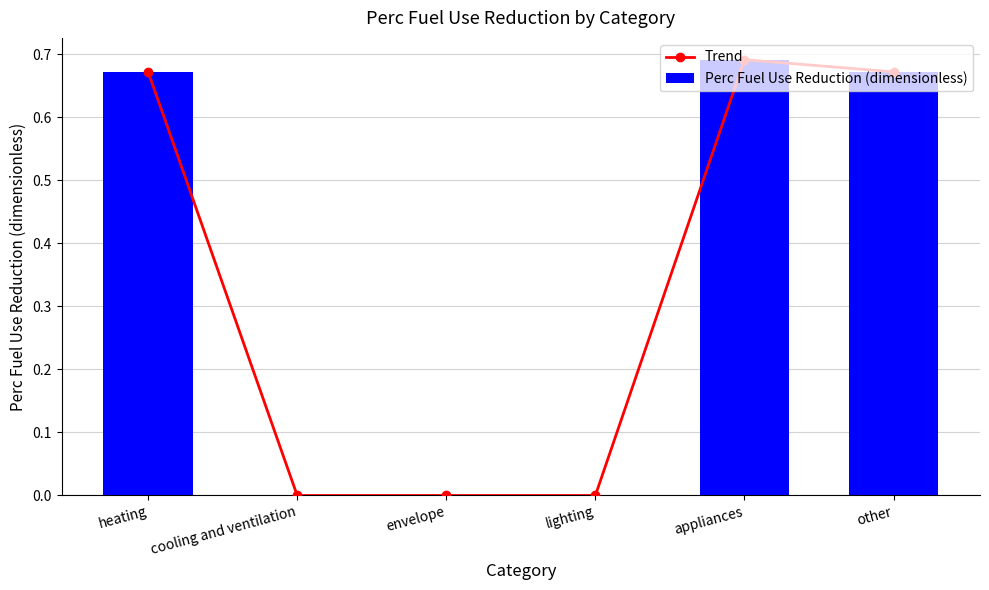

At which label does Perc Fuel Use Reduction (dimensionless) reach its minimum?

cooling and ventilation